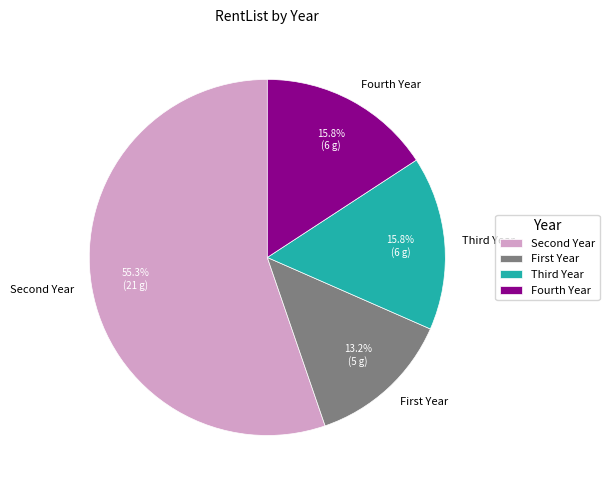

Is there any slice that represents more than half of the pie?

Yes